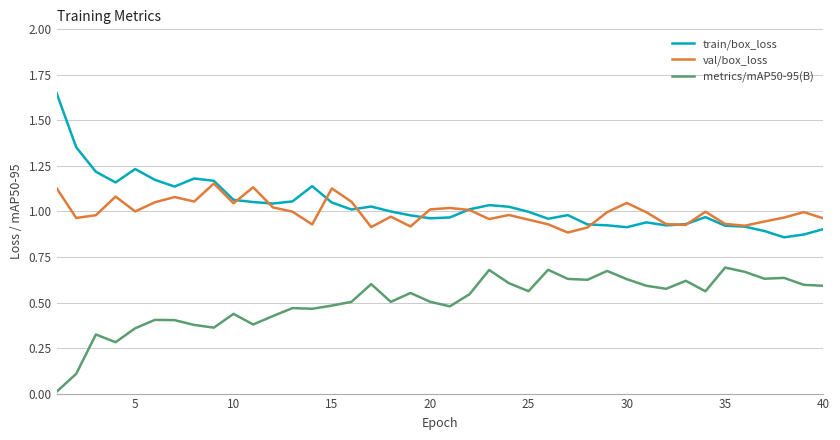

List the series in order of their peak value, lowest first.

metrics/mAP50-95(B), val/box_loss, train/box_loss